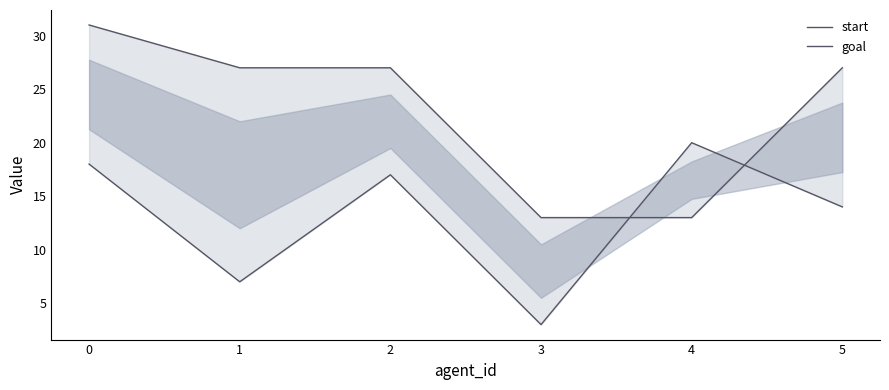

Reading left to right, transcribe all the data shown in this chart.

start: 18	7	17	3	20	14
goal: 31	27	27	13	13	27